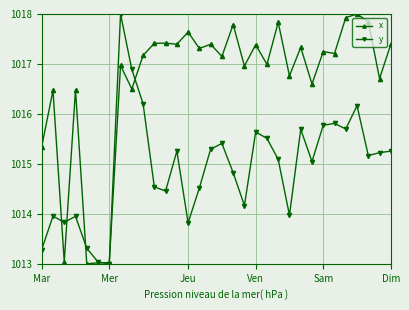

Which series has the largest total across all categories?

x